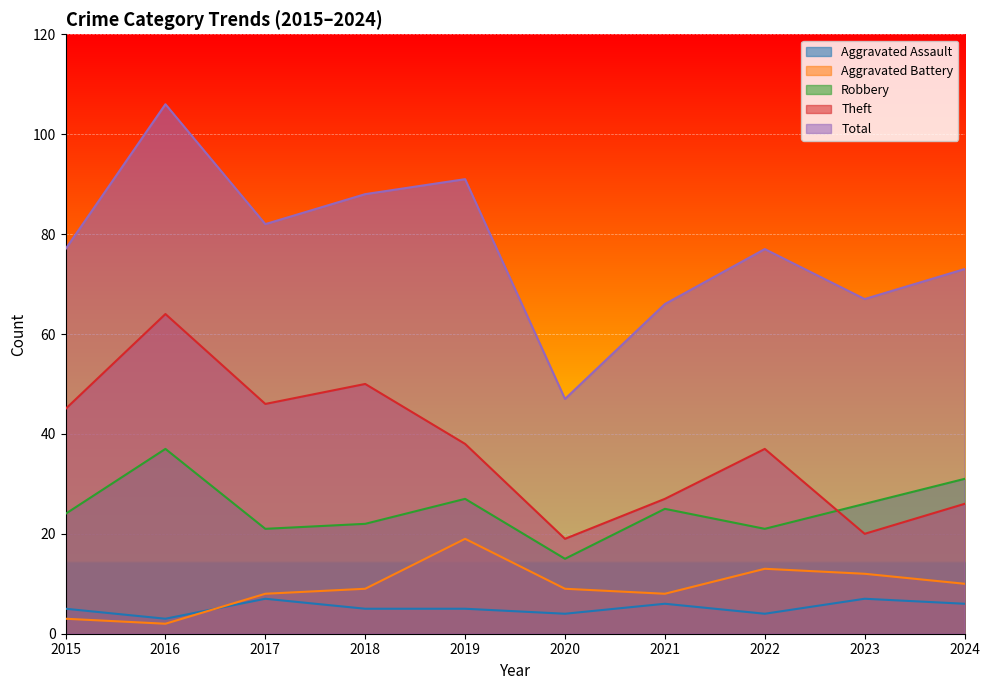

Which category has the highest value in the Aggravated Assault series?

2017